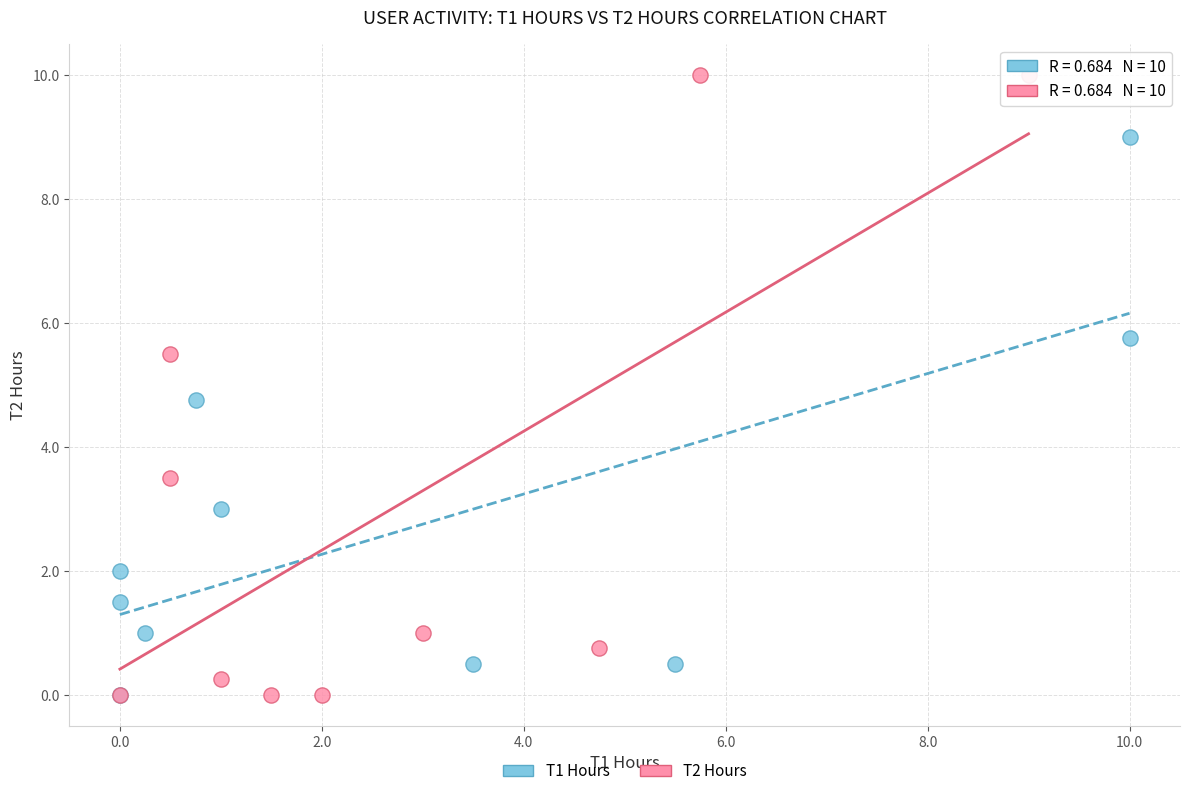

Which series contains the highest Y value?

T2 Hours